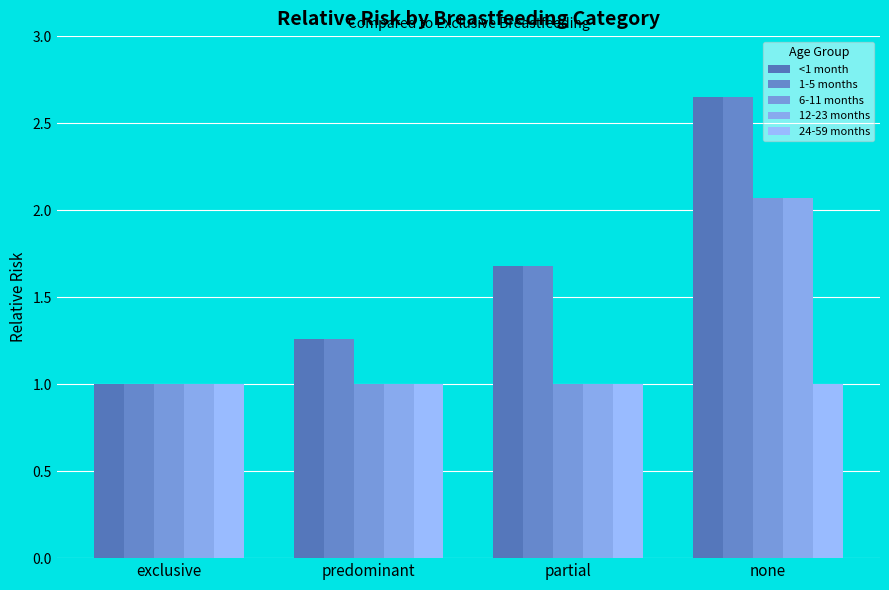

Does the chart contain stacked bars?

No